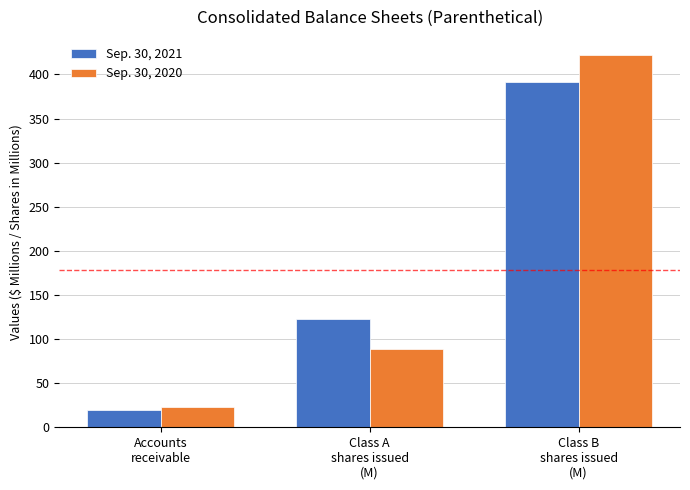

What are all the series names shown in the legend?

Sep. 30, 2021, Sep. 30, 2020